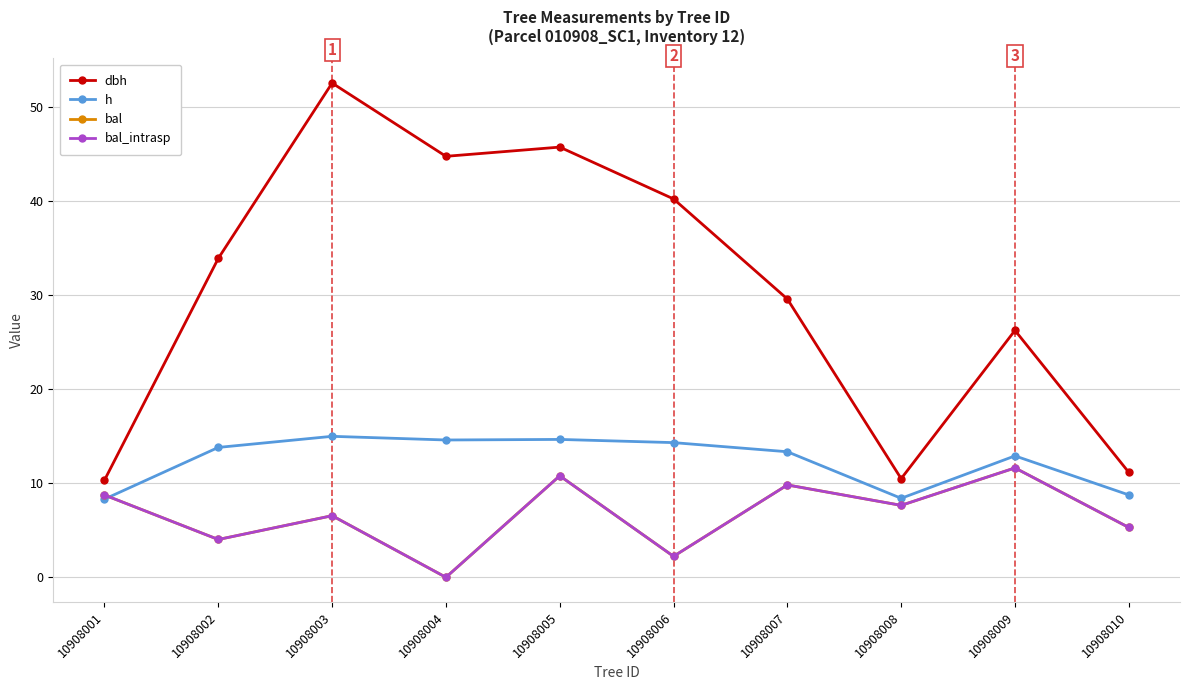

What is the difference between the highest and lowest values at 10908009?

14.6